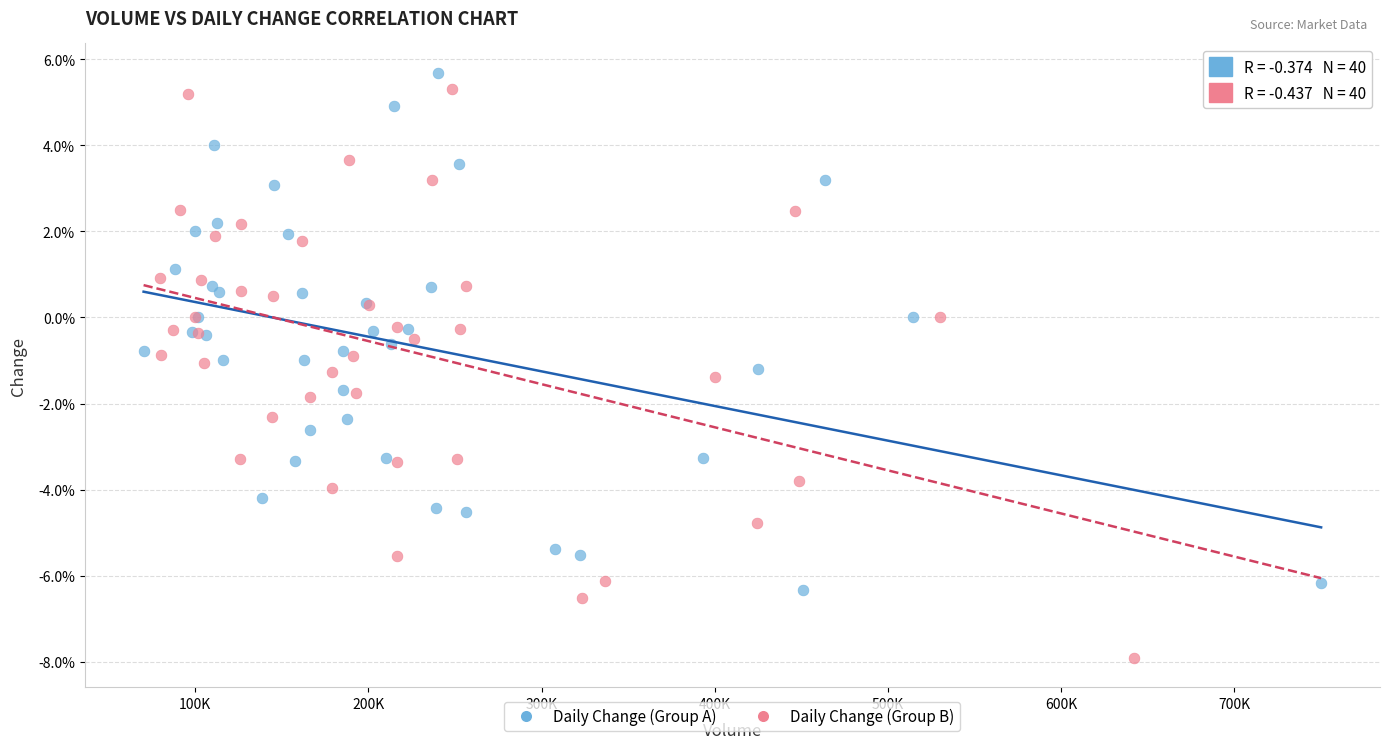

What are all the series names shown in the legend?

Daily Change (Group A), Daily Change (Group B)